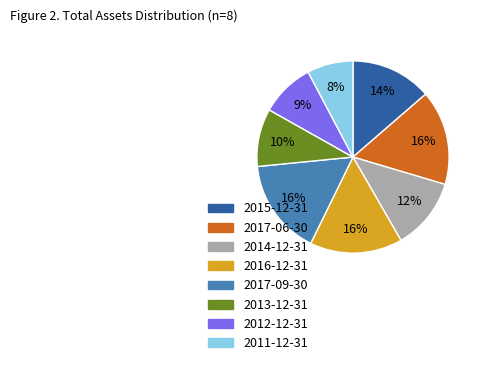

Which slice is the smallest?

2011-12-31